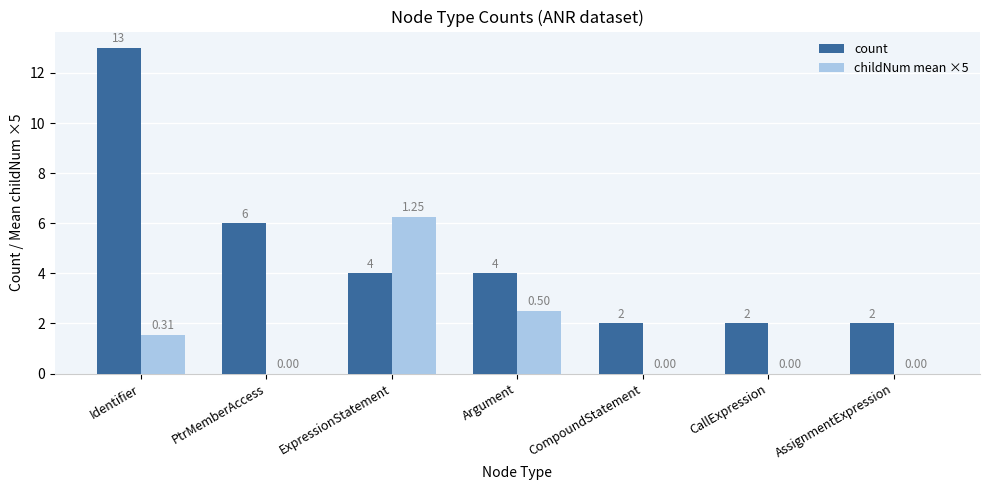

True or false: childNum mean ×5 has a value of 0.0 at PtrMemberAccess.

True